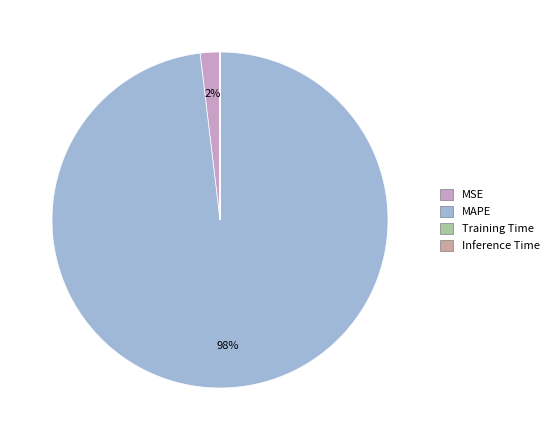

To the nearest percent, what is the difference between the largest and smallest slice percentages?

98%